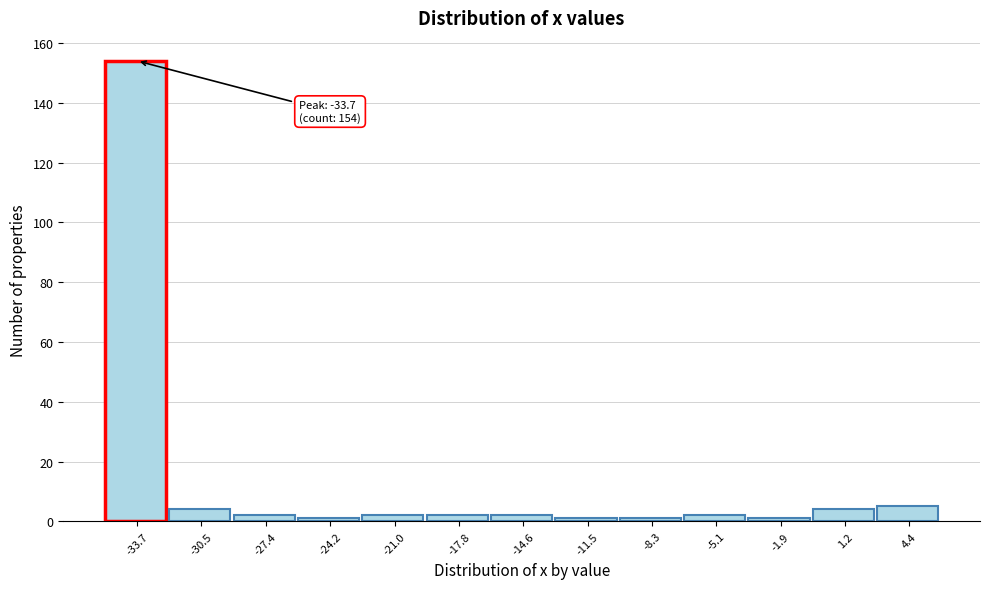

Over which range of the x-axis is the bar tallest?

-35.5 to -32.0